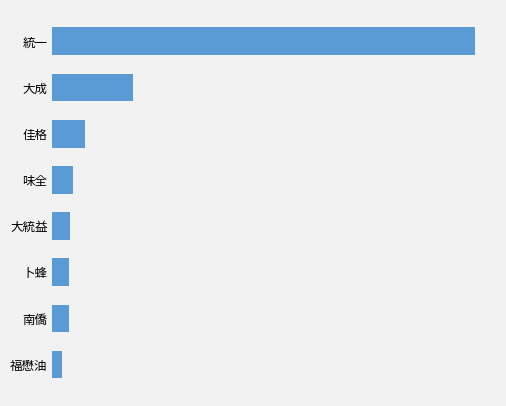

At which label is the value closest to 18660066?

大成